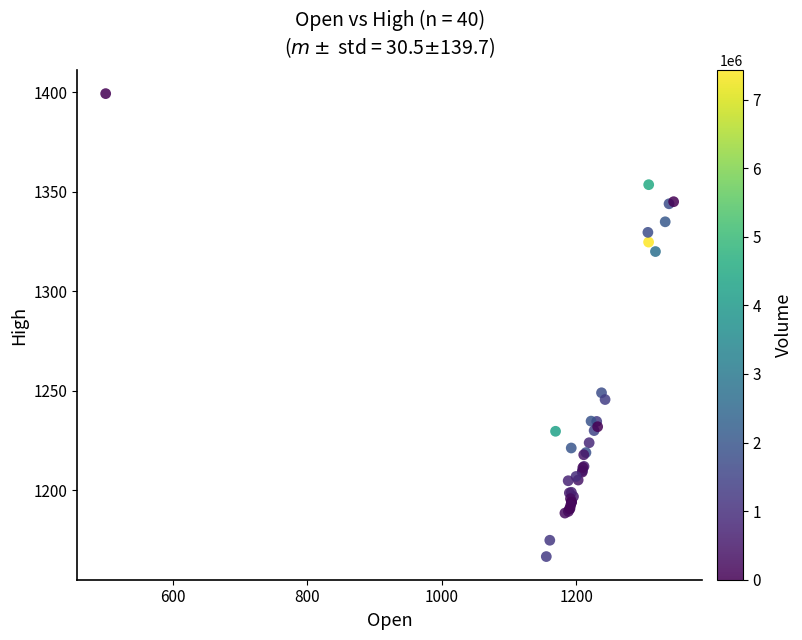

What Y value in the scatter plot is closest to 1283?

1249.0